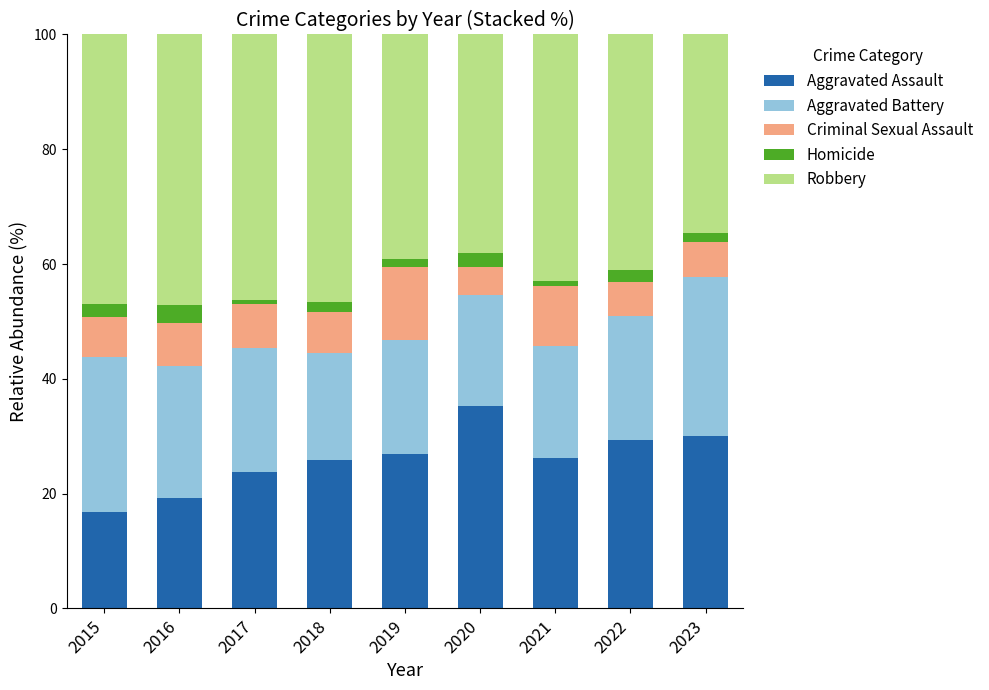

The Aggravated Assault series shows 28.1 at 2015. True or false?

False